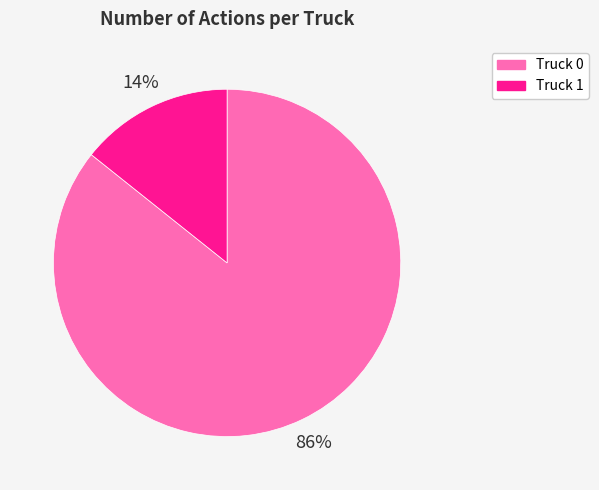

Approximately how many times larger is the value at Truck 1 compared to Truck 0?

0.2